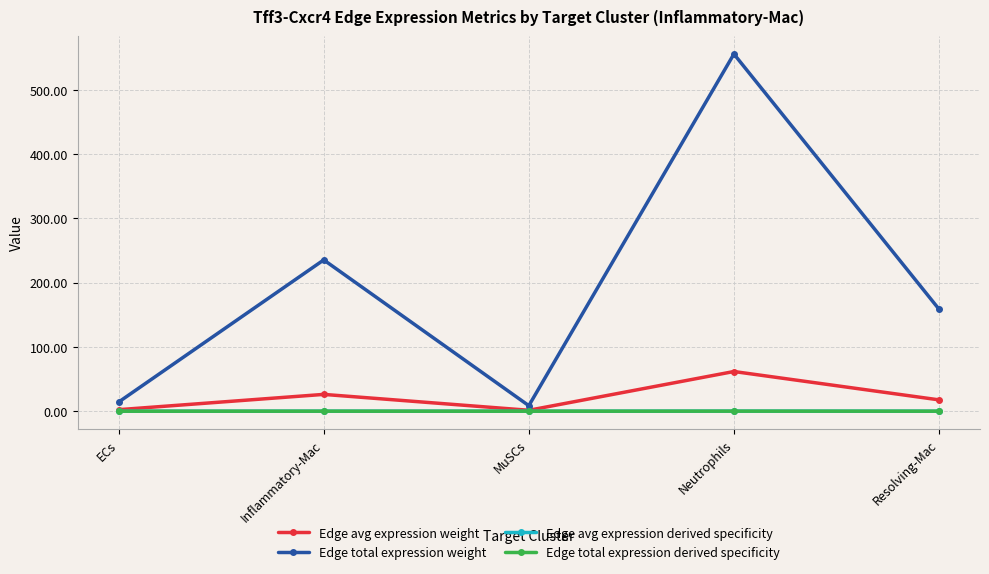

Which series has the widest spread of values?

Edge total expression weight